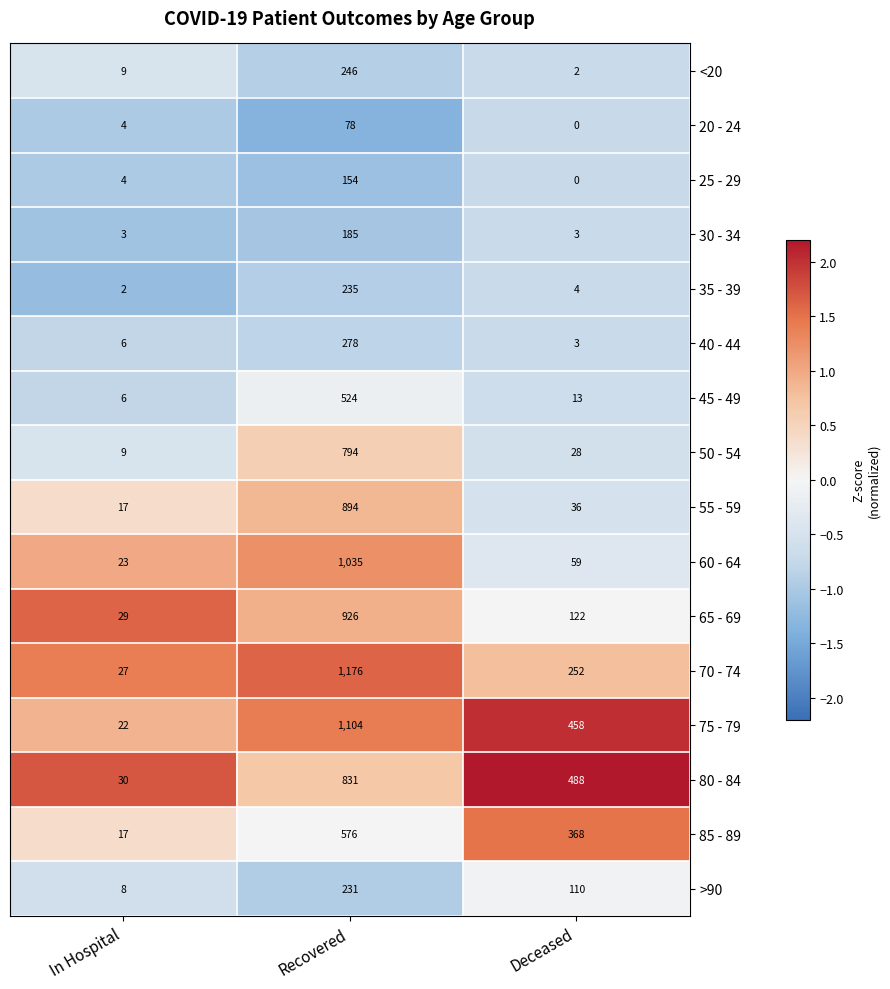

What is the sum of all <20 values?

257